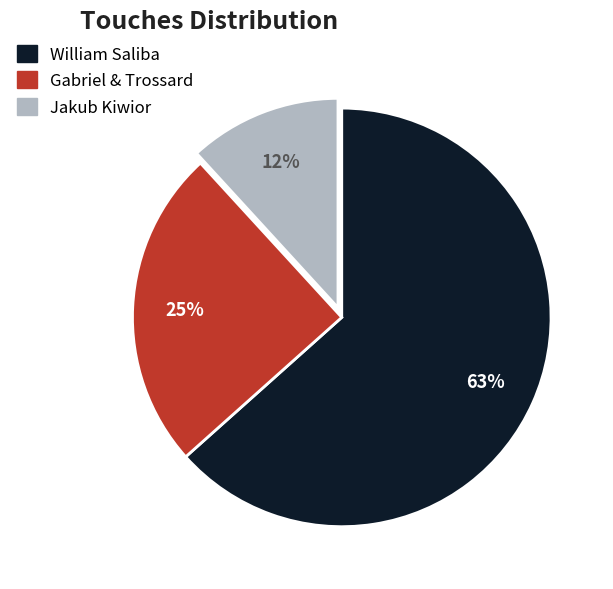

Does any single category account for the majority?

Yes